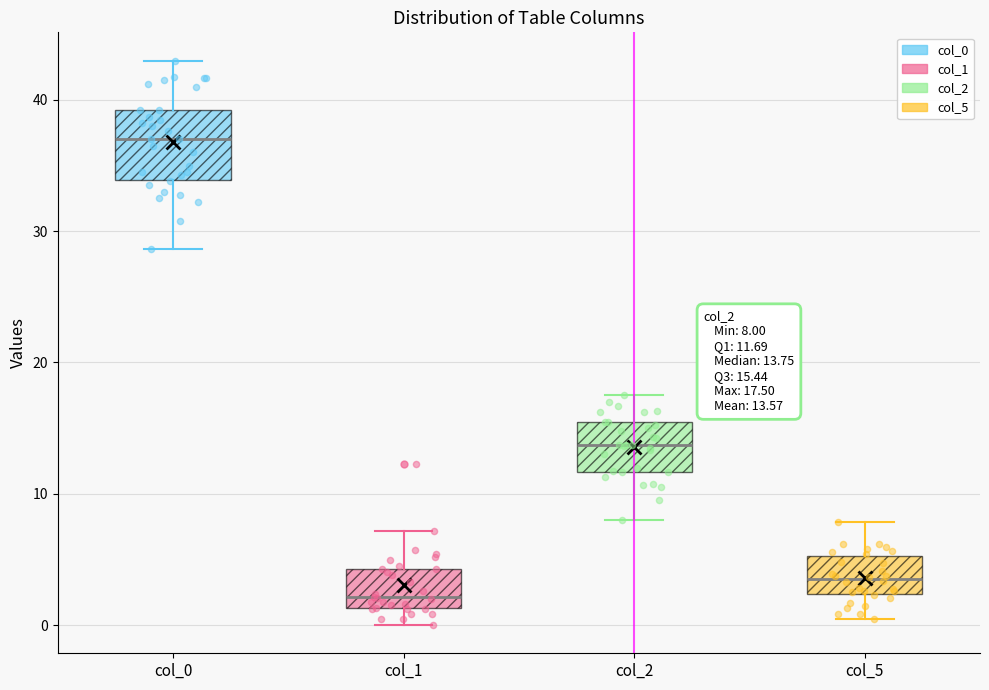

Which box's median line is the lowest?

col_1